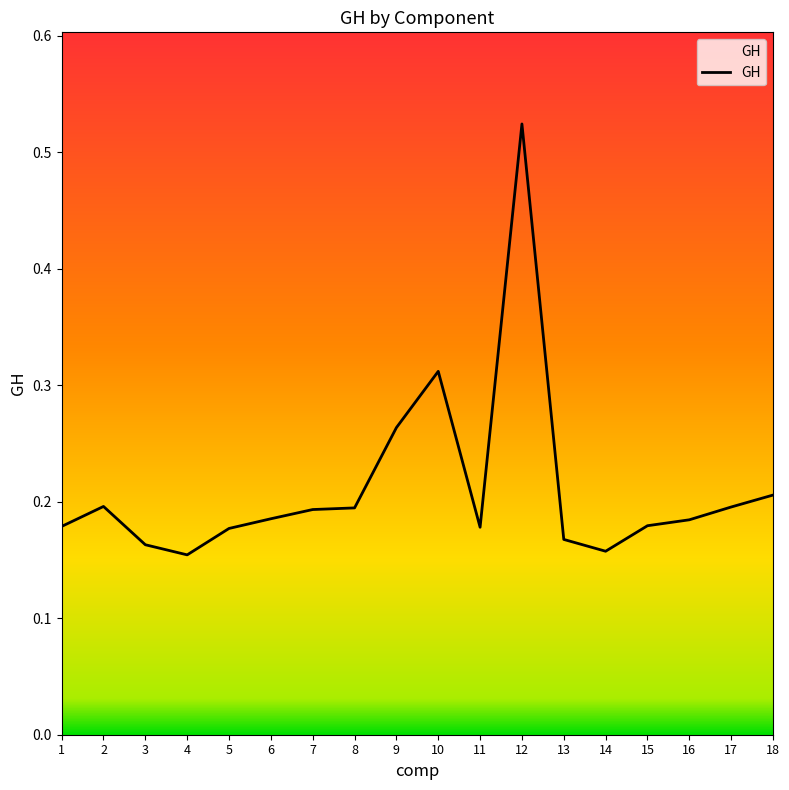

What is the difference between the maximum and minimum values?

0.4